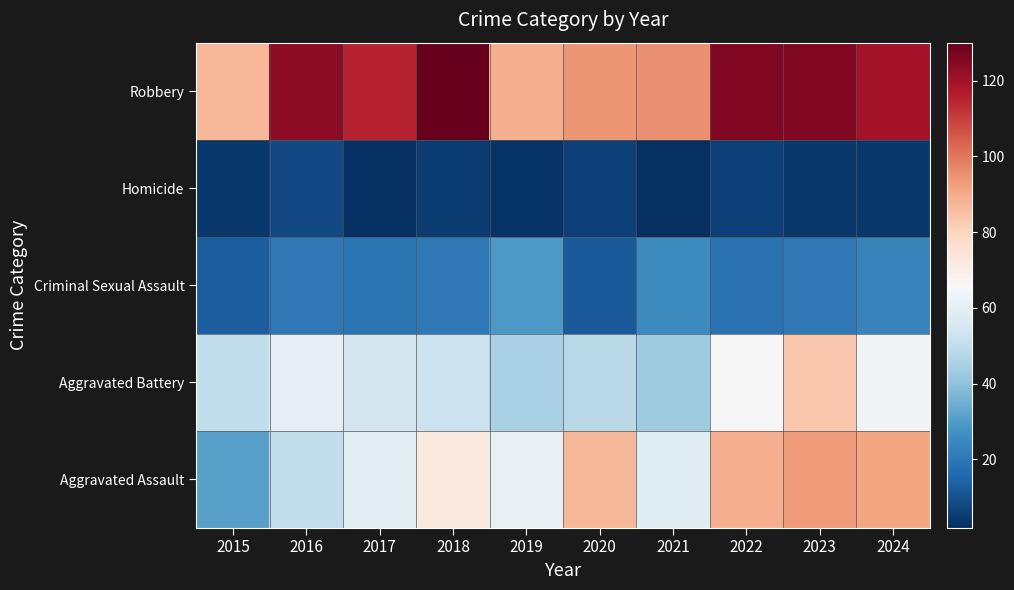

What is the total value across all series at 2021?

223